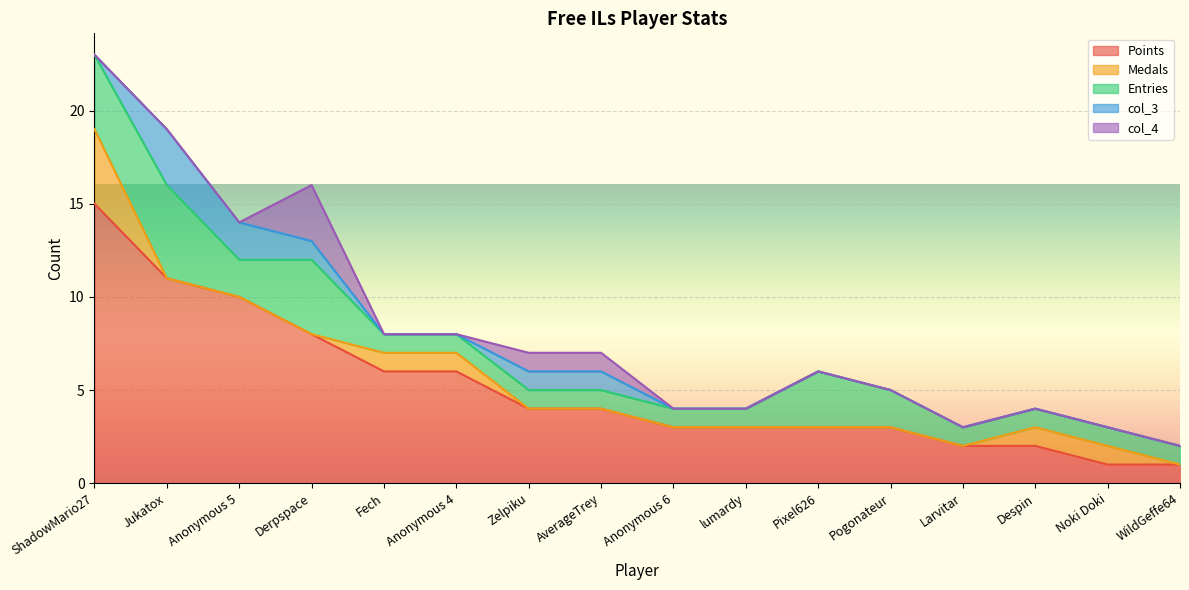

Count the number of data series in this chart.

5